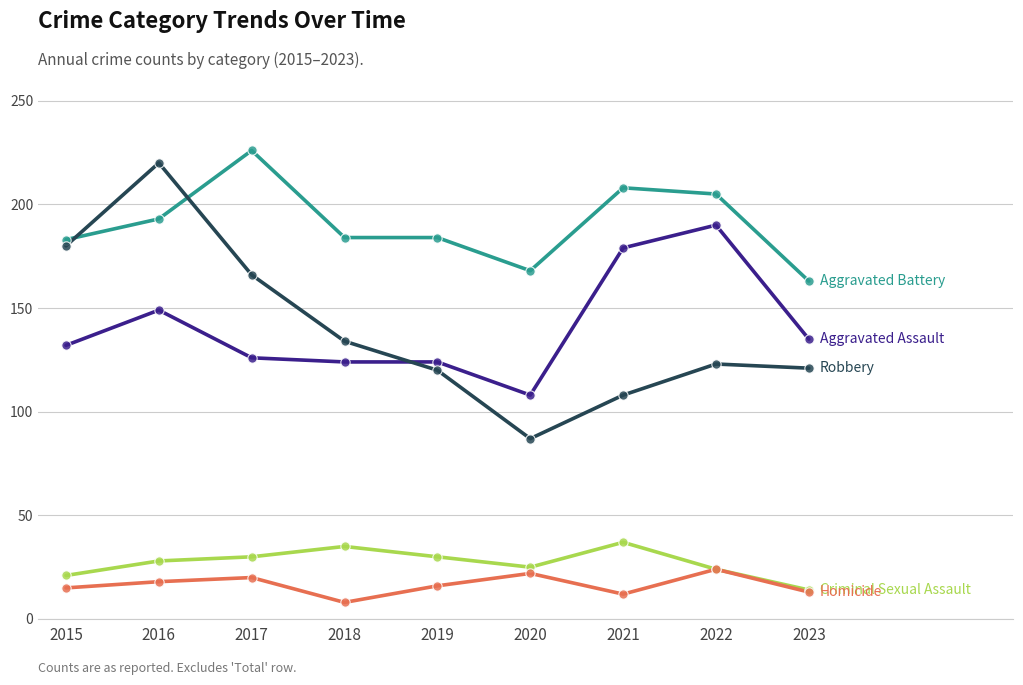

At which category is the sum across all series the highest?

2016